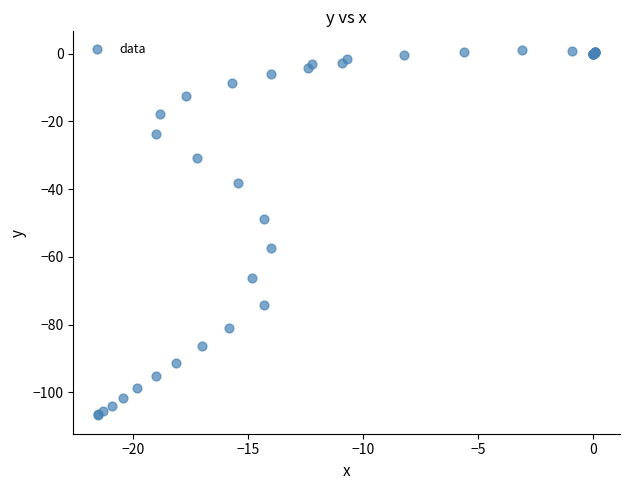

What Y value in the scatter plot is closest to -52?

-48.7